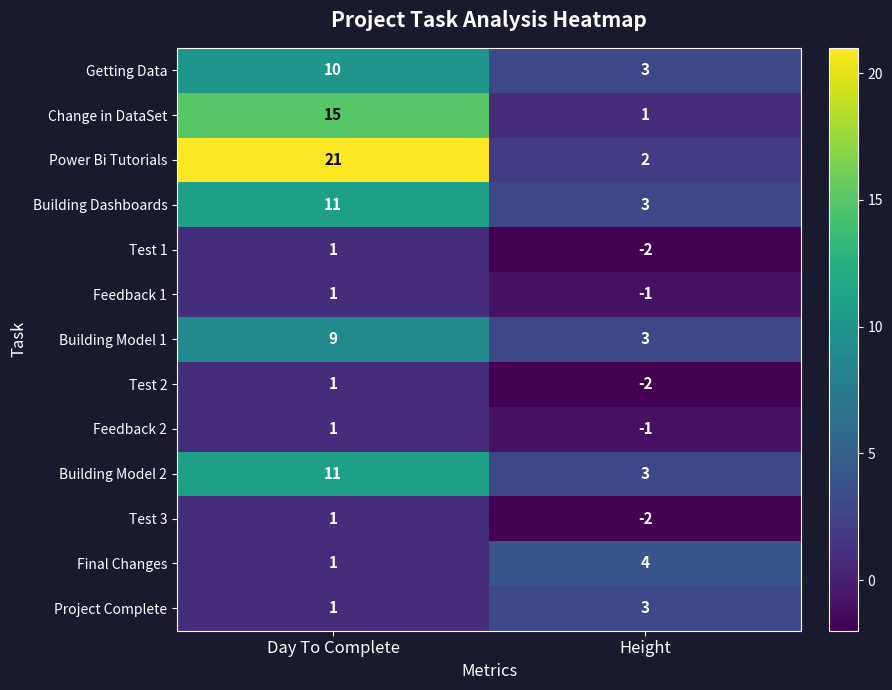

Count the number of categories in the chart.

2